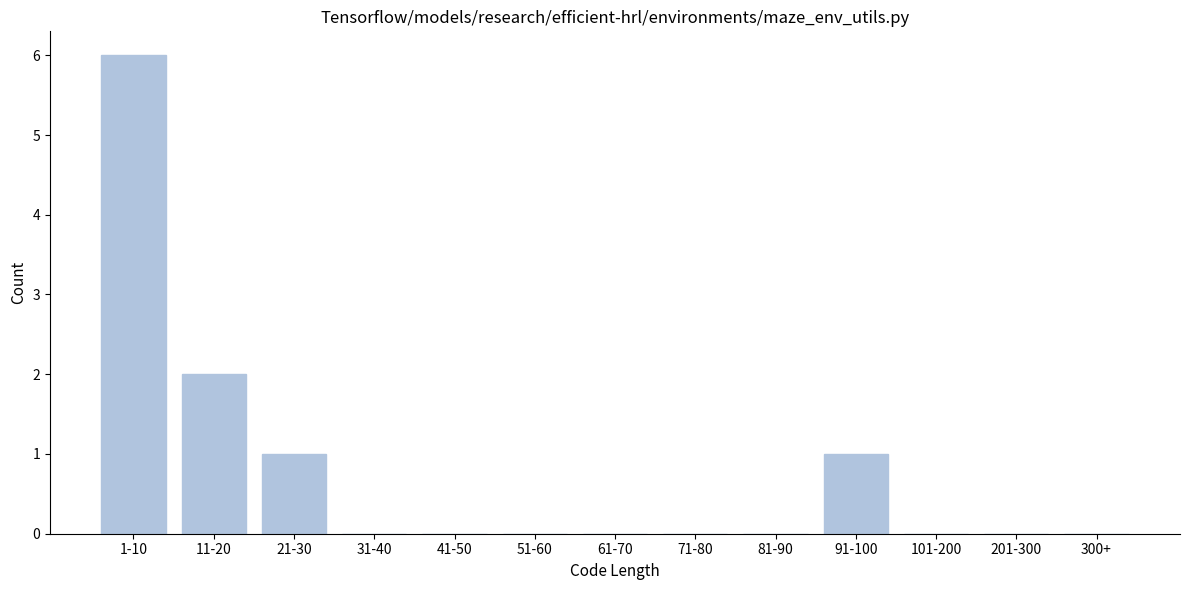

Reading left to right, transcribe all the data shown in this chart.

1-10=6	11-20=2	21-30=1	31-40=0	41-50=0	51-60=0	61-70=0	71-80=0	81-90=0	91-100=1	101-200=0	201-300=0	300+=0